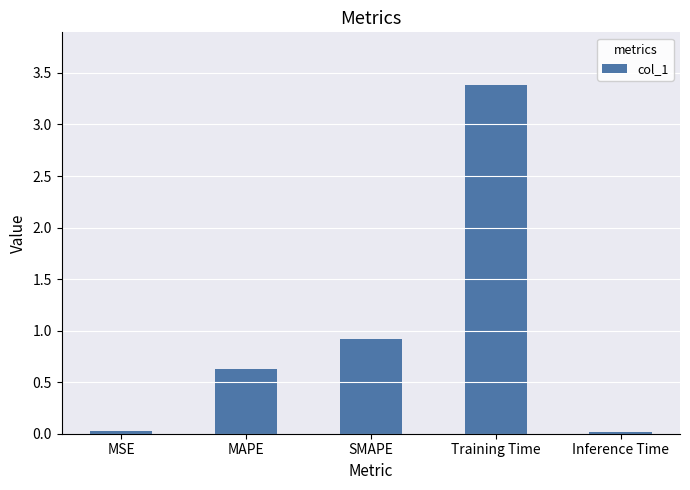

What is the change in value from MSE to MAPE?

+0.6